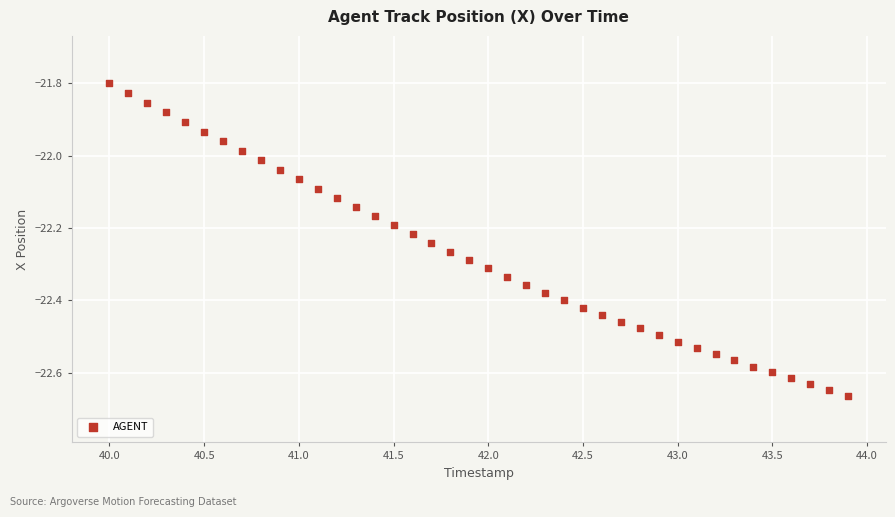

What is the range of Y values (max minus min)?

0.9